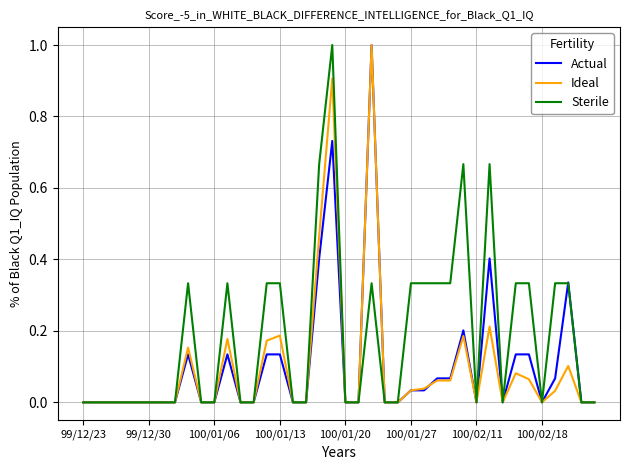

What is the maximum value for Ideal?

1.0